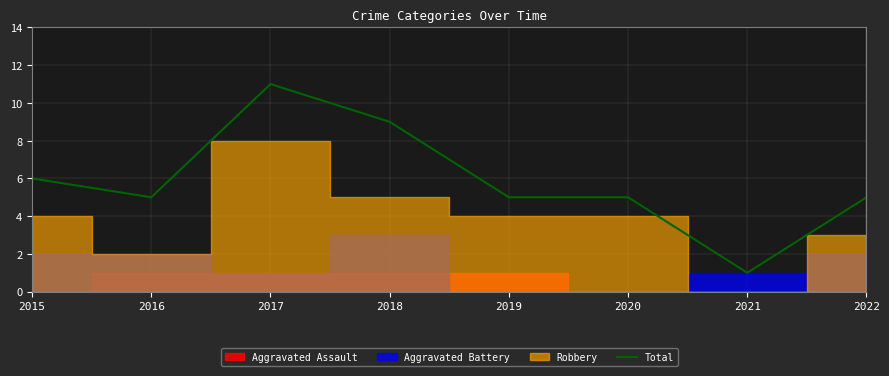

What is the change in value from 2021 to 2022?

+4